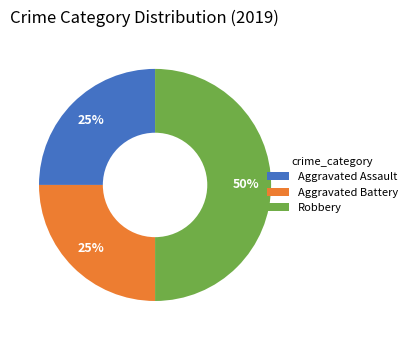

Does Aggravated Assault represent more than half of the total?

No